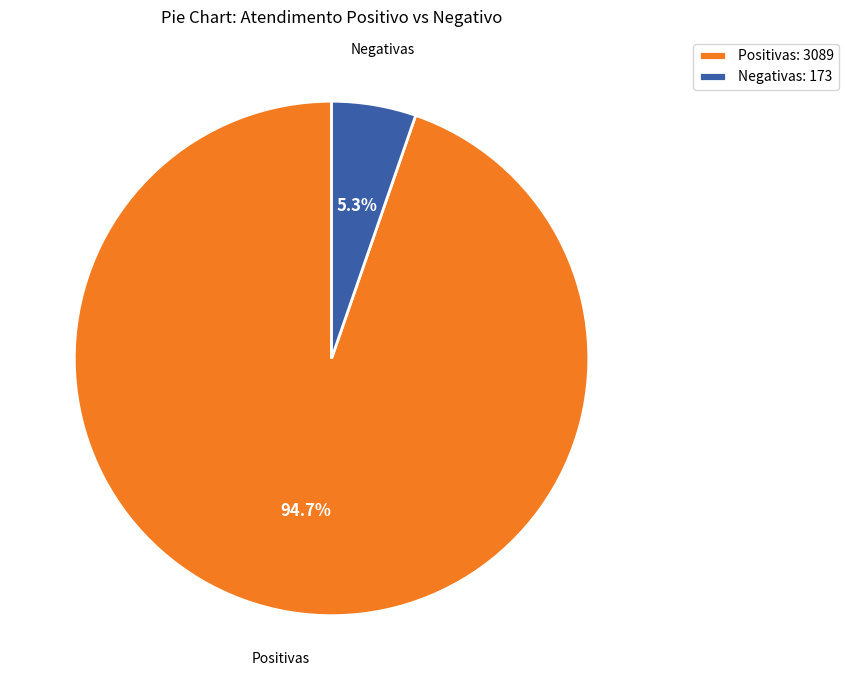

Which has a higher value, Positivas or Negativas?

Positivas